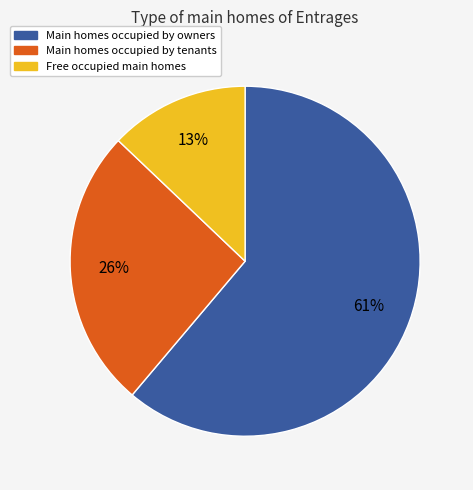

How many slices are in this pie chart?

3